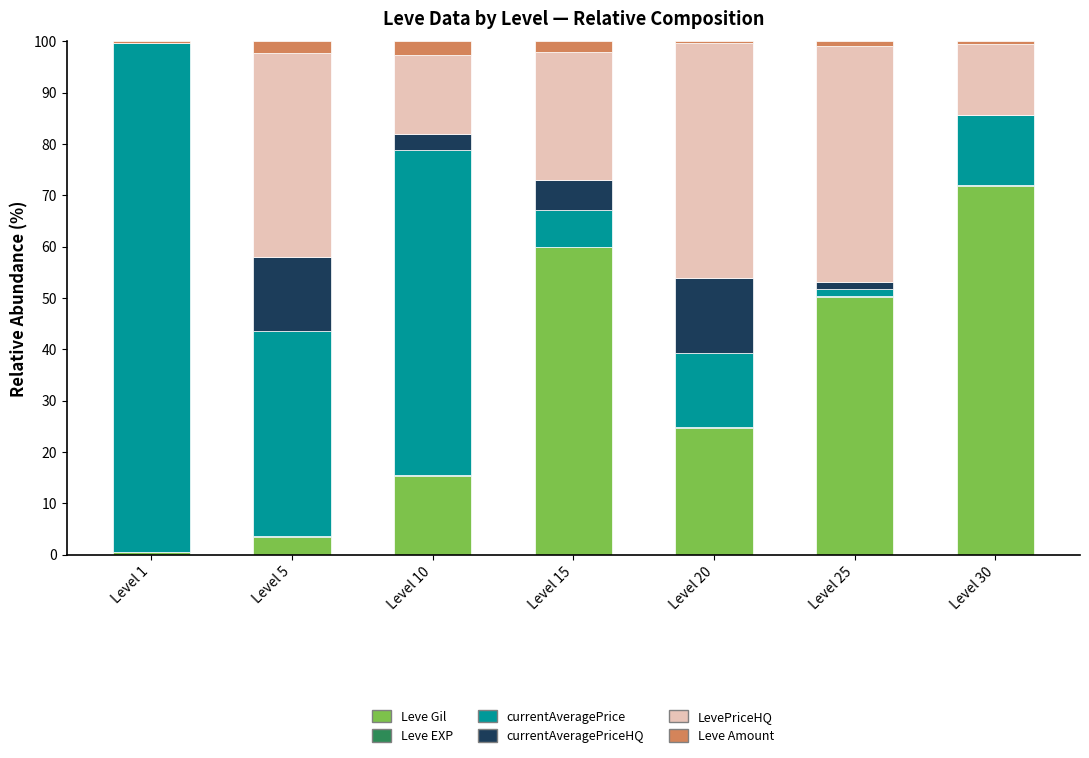

Does the chart contain stacked bars?

Yes